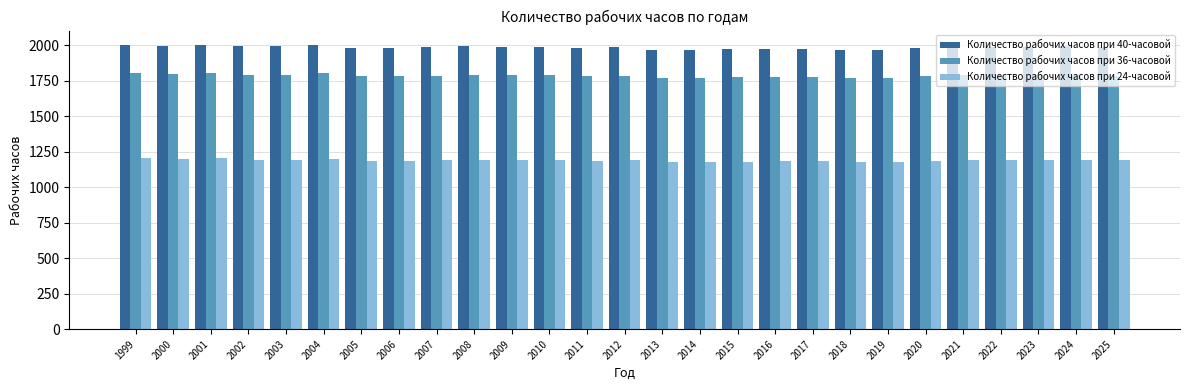

What is the difference between the maximum and second lowest values in the Количество рабочих часов при 36-часовой series?

34.8